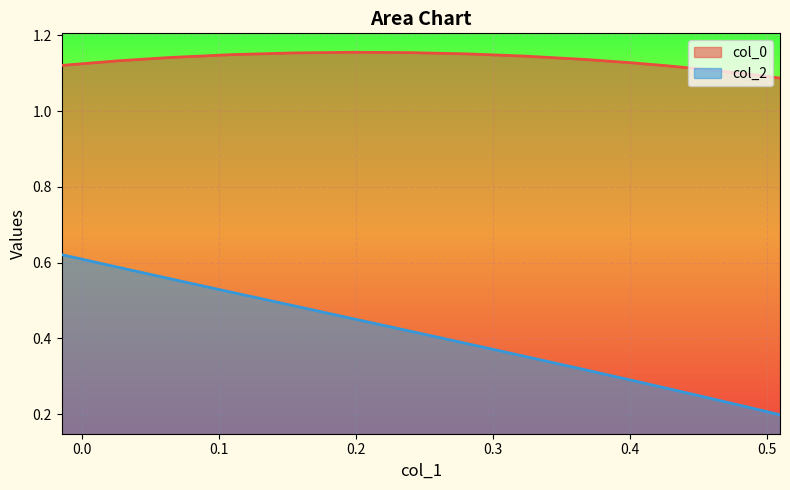

Which series has the widest spread of values?

col_2